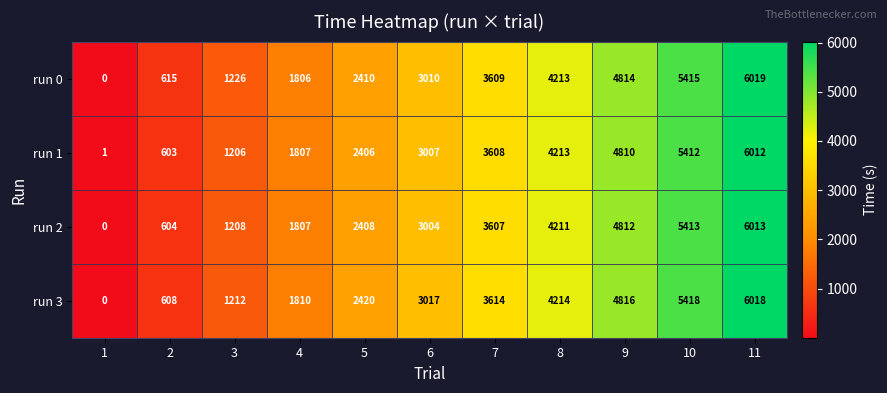

Between 4 and 5, which series saw the biggest shift?

run 3